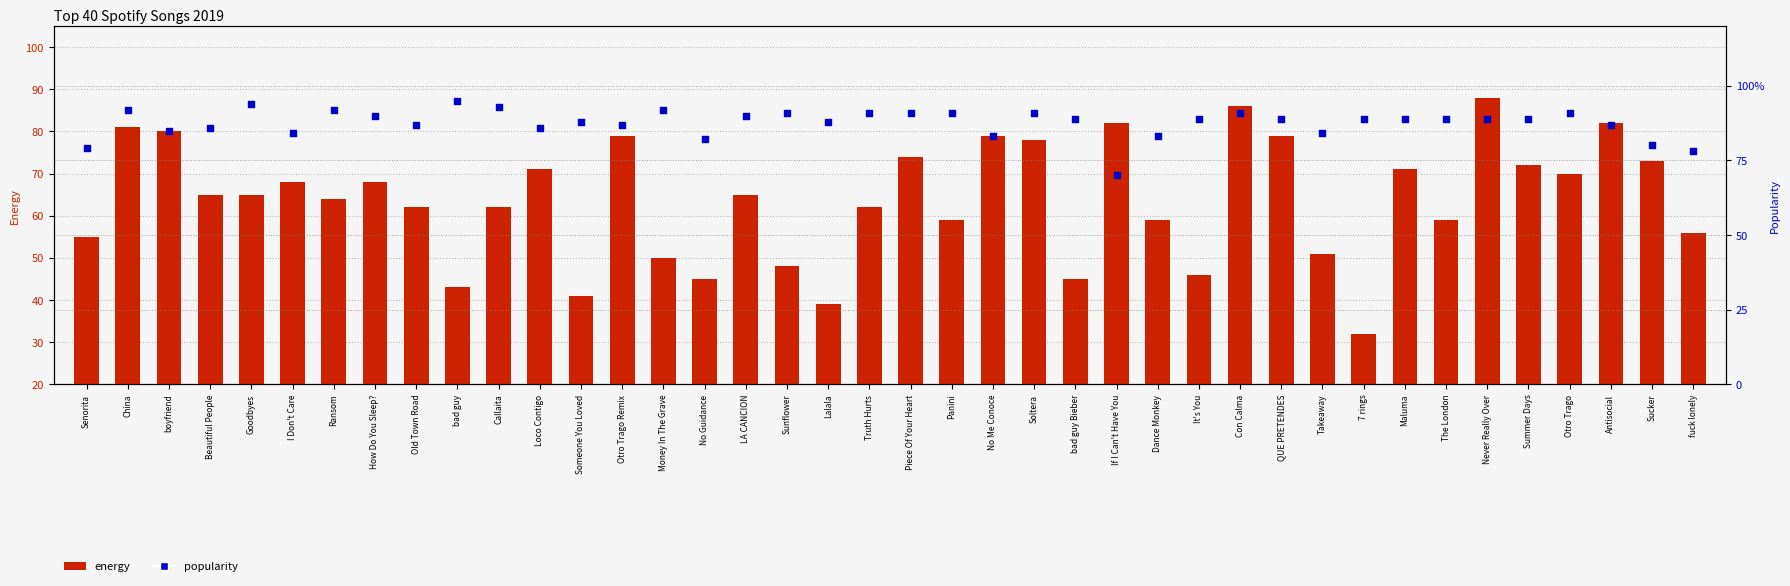

Which series reaches the maximum Y coordinate?

popularity